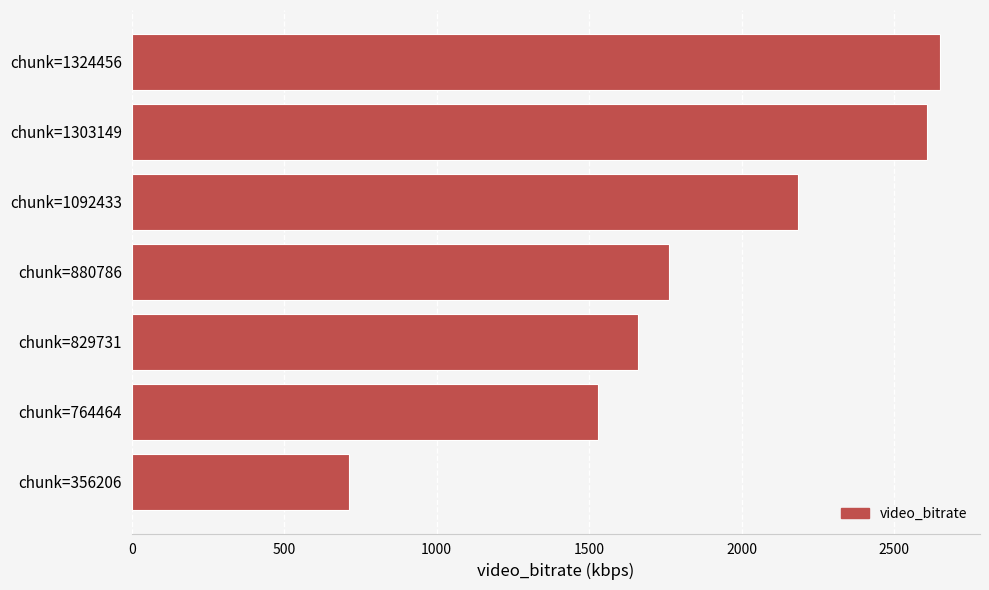

What is the ratio of the value at chunk=1092433 to the value at chunk=880786?

1.2